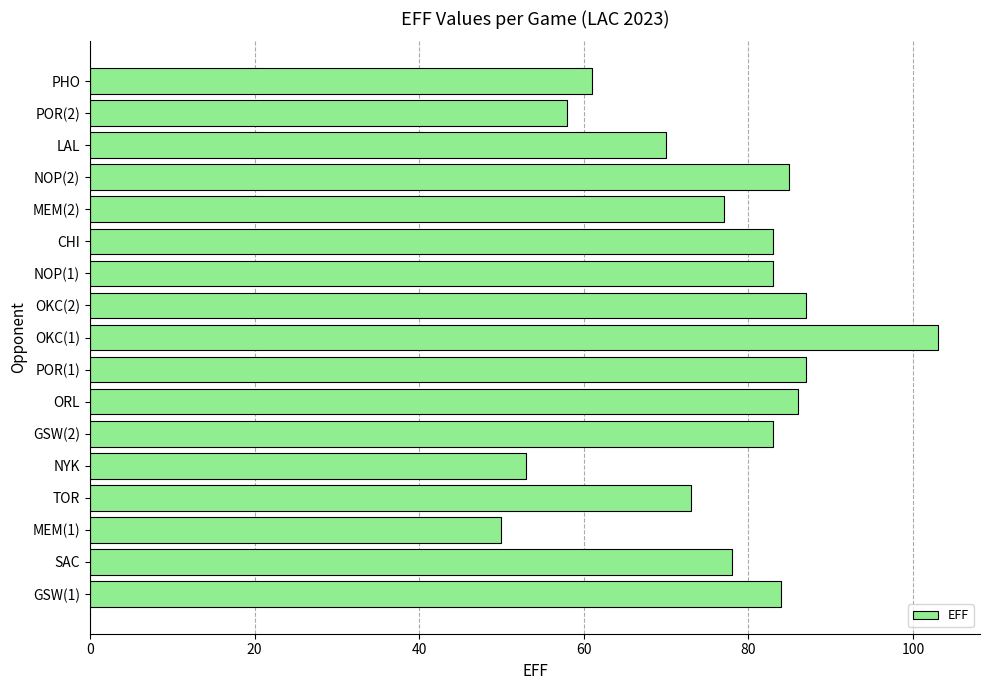

The value at LAL is 70. True or false?

True